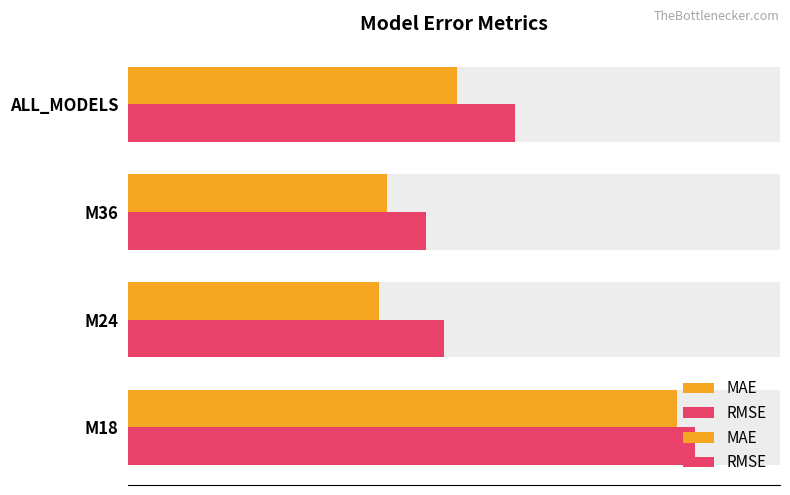

Which series has the largest total across all categories?

RMSE